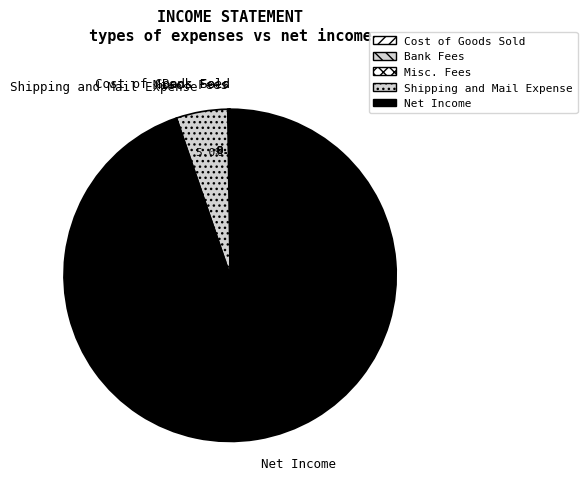

Which category has the biggest portion of the pie?

Net Income